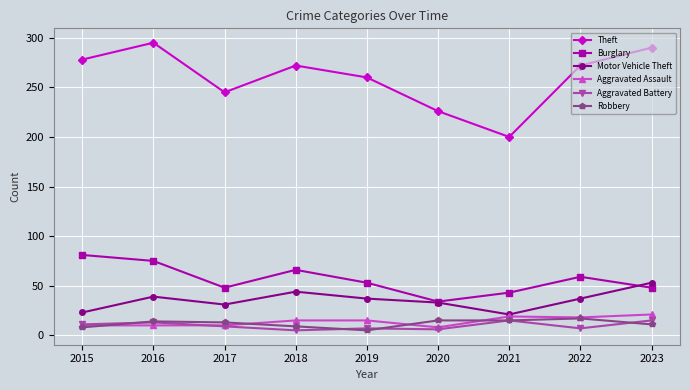

At which category does Motor Vehicle Theft reach its first local valley?

2017